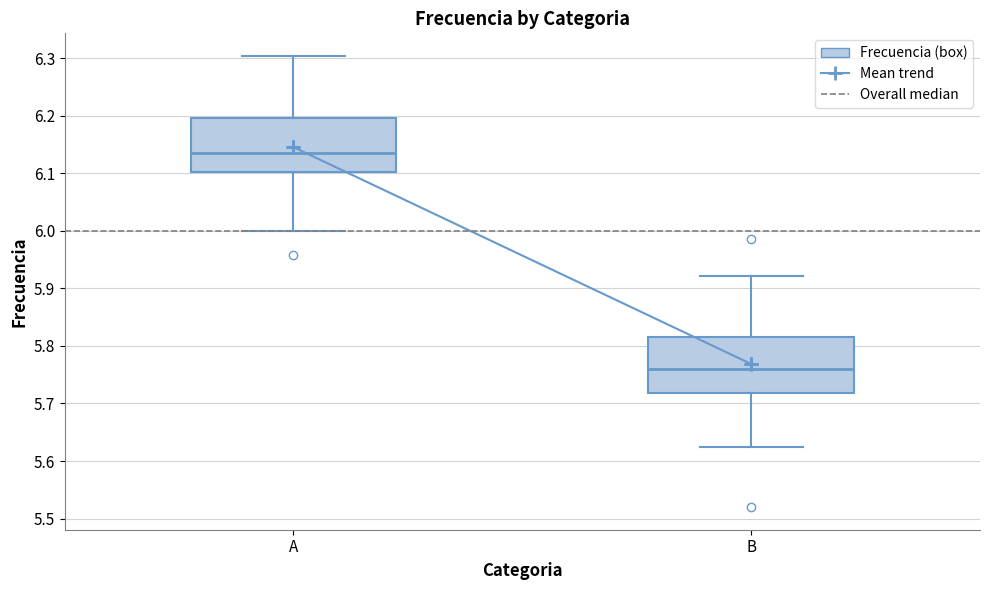

Which box's median line is the highest?

A